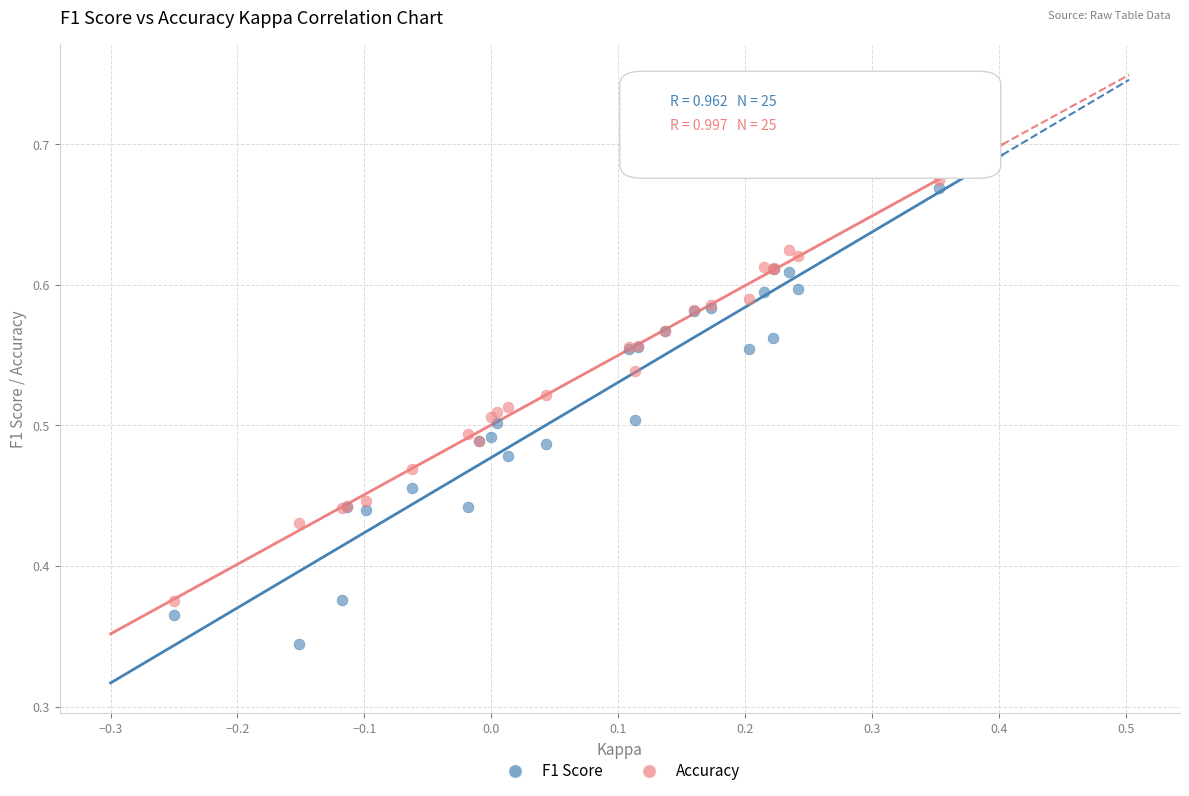

Which series contains the lowest Y value?

F1 Score